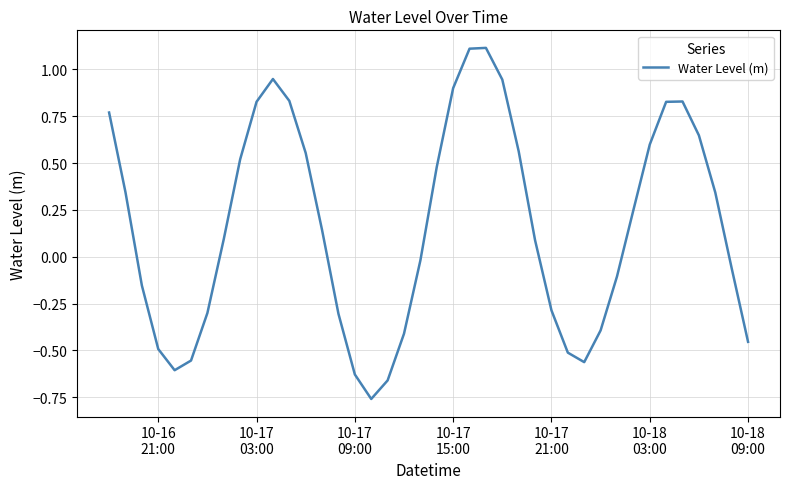

What is the maximum value shown in the chart?

1.1